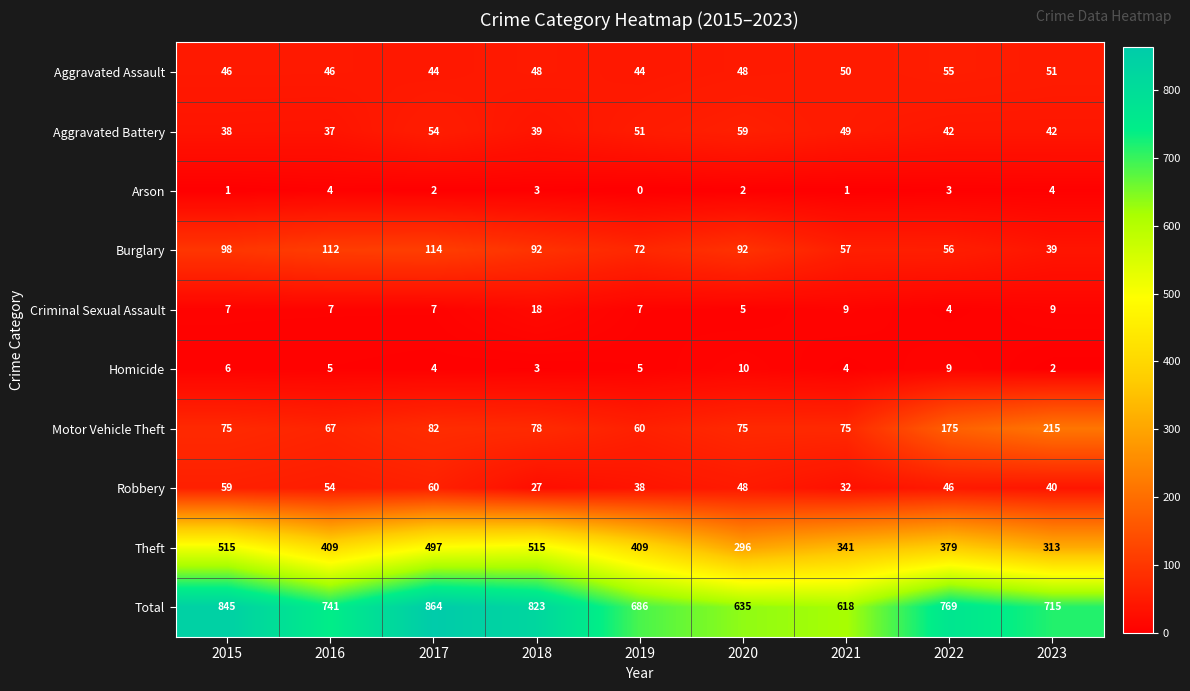

Rank the categories by Robbery value from lowest to highest.

2018, 2021, 2019, 2023, 2022, 2020, 2016, 2015, 2017